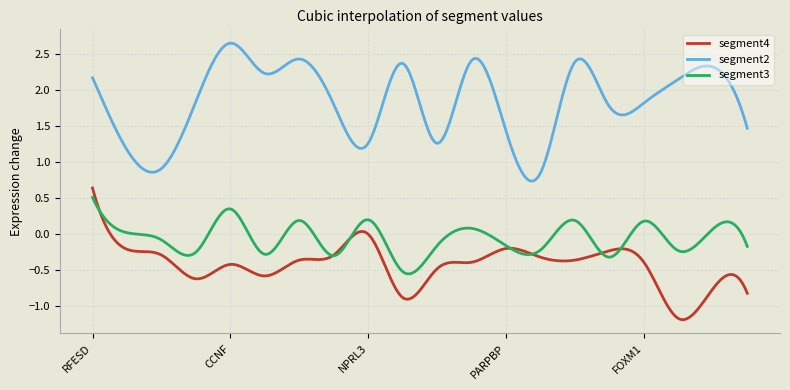

How many lines are shown in the chart?

3